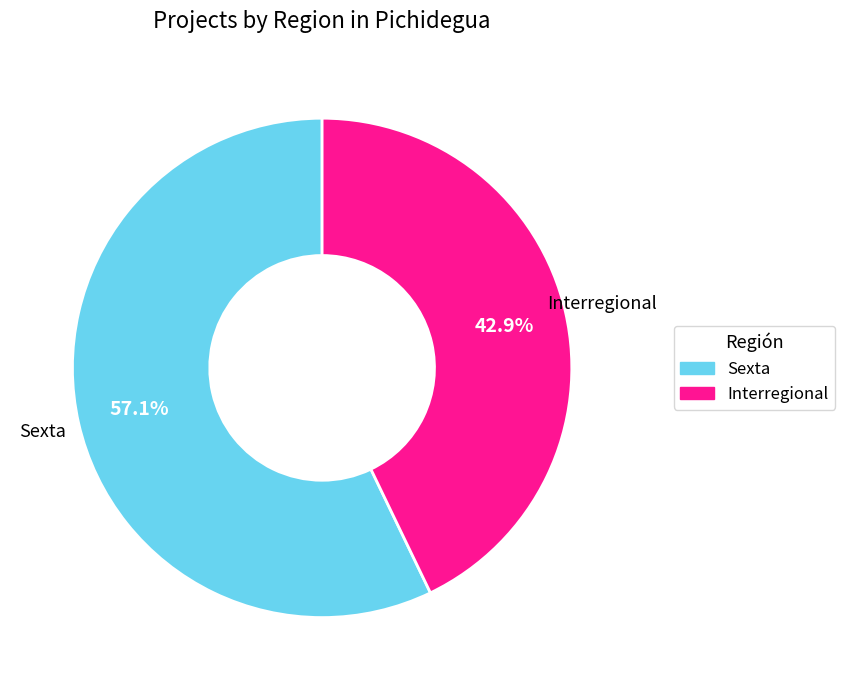

What is the ratio of the value at Sexta to the value at Interregional?

1.3